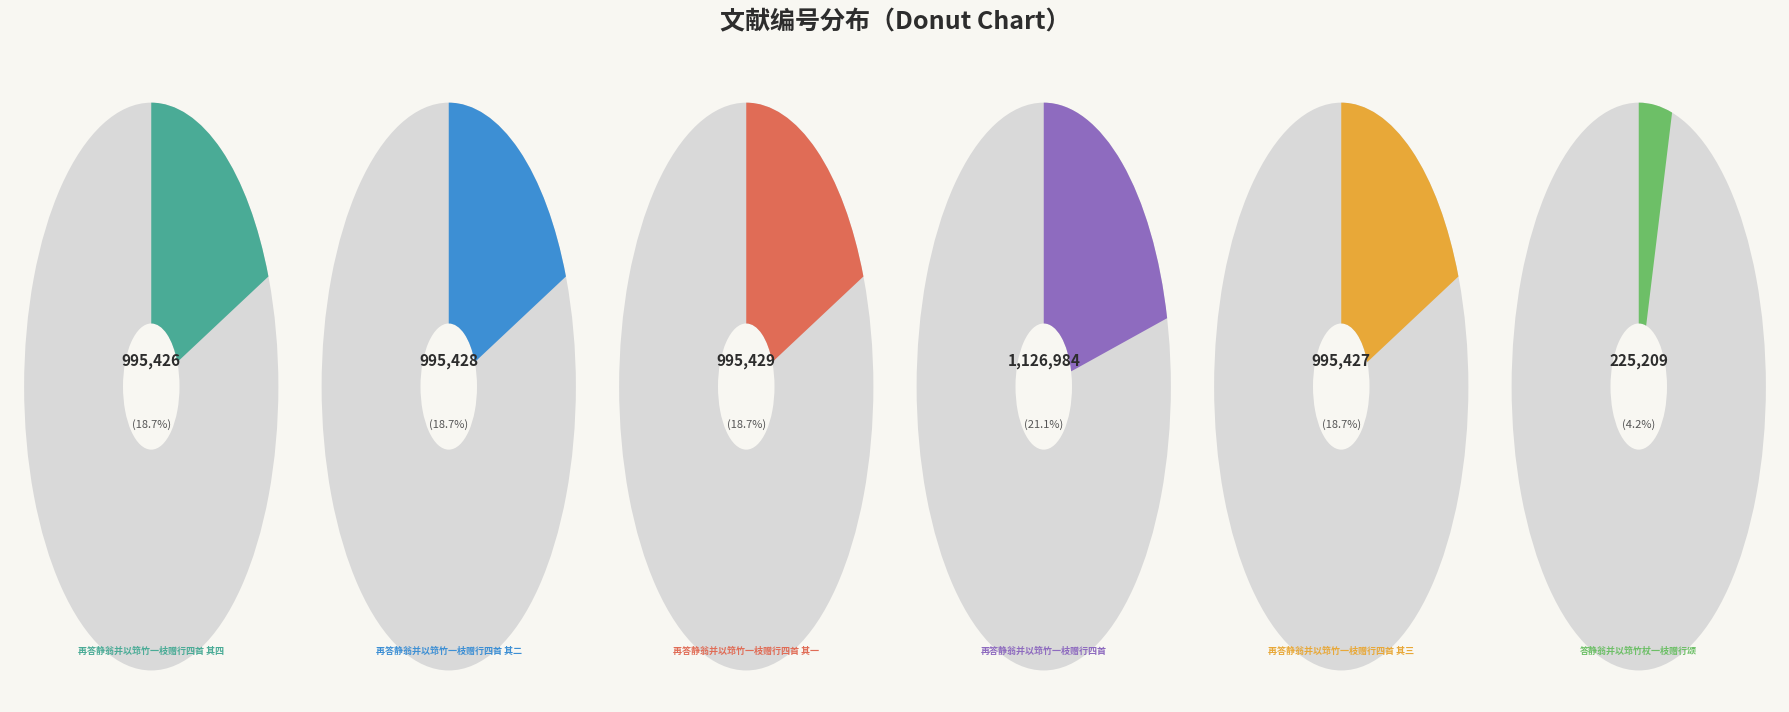

Is there a majority slice in this chart?

No